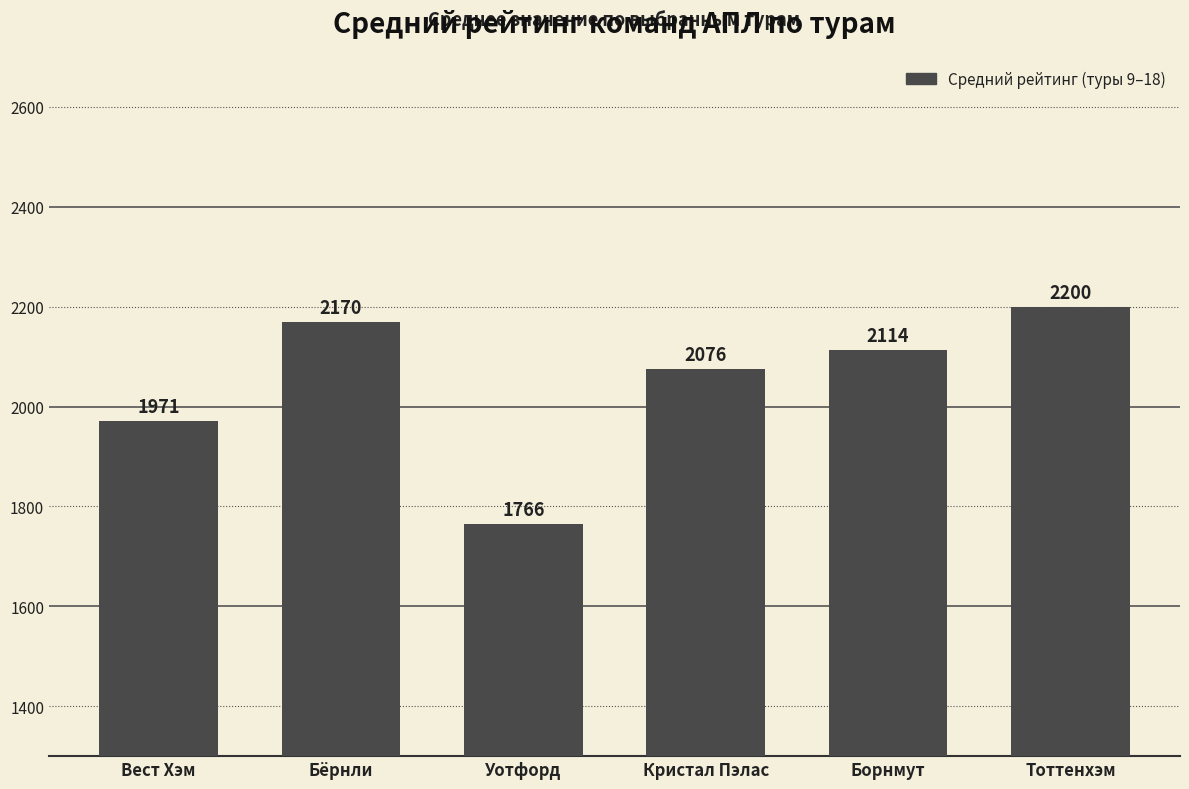

What is the difference between the second highest and second lowest values?

199.0